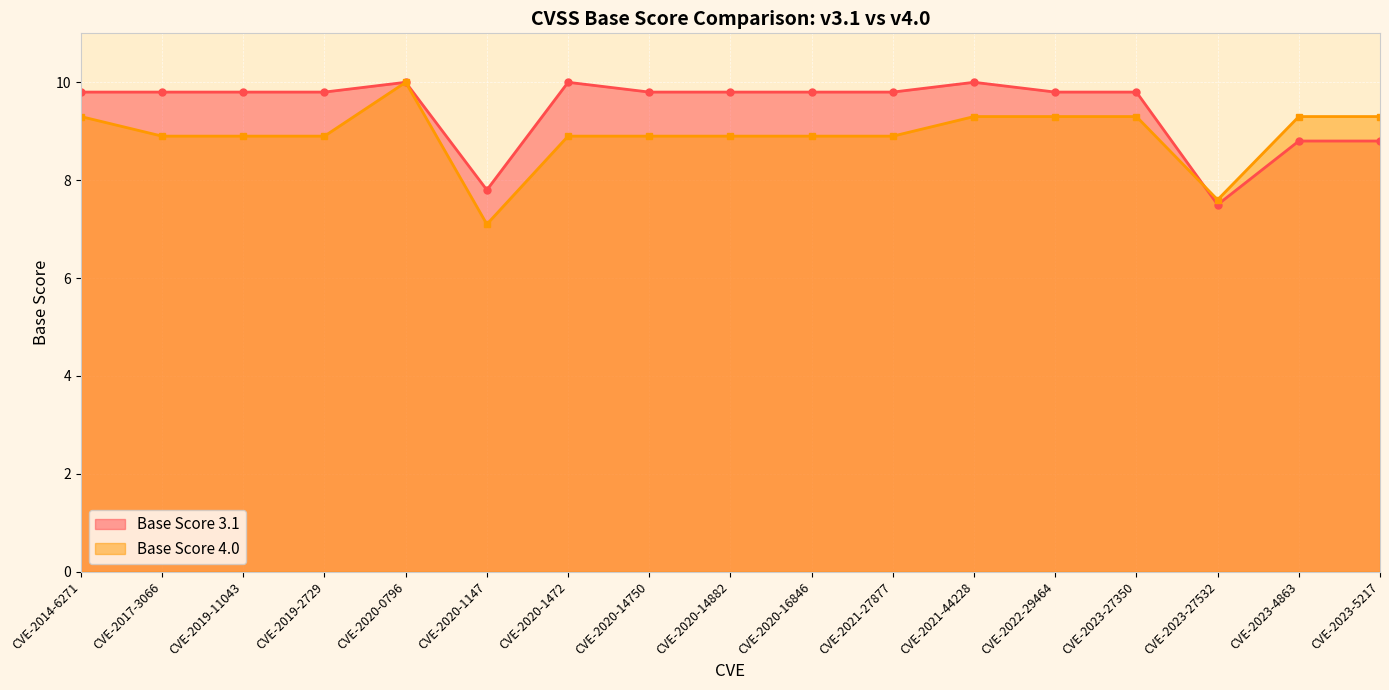

What position from the left is CVE-2020-0796?

5